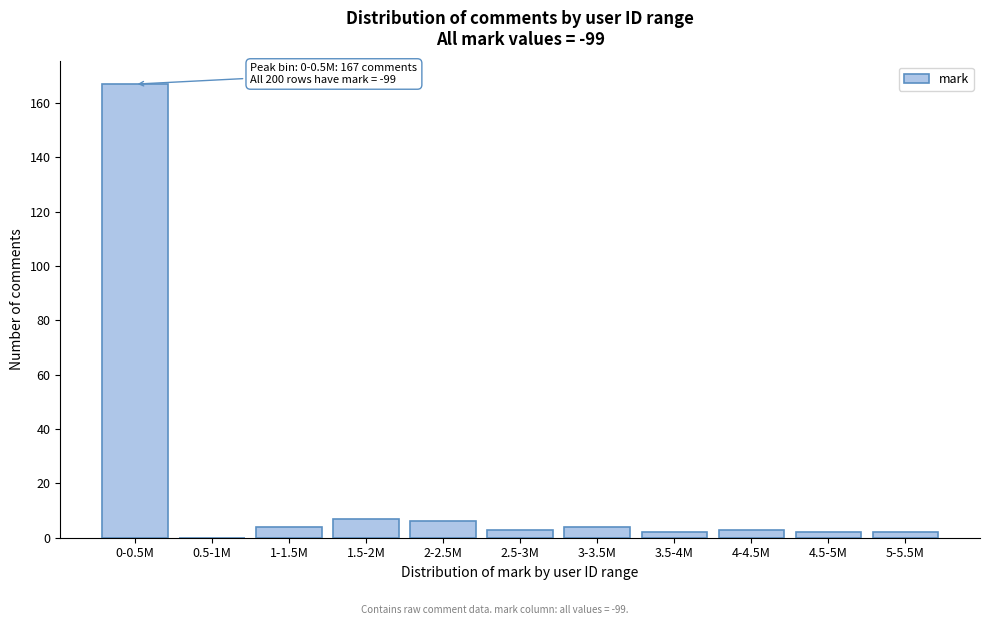

Reading left to right, list all the values displayed in this chart.

0-0.5M=167	0.5-1M=0	1-1.5M=4	1.5-2M=7	2-2.5M=6	2.5-3M=3	3-3.5M=4	3.5-4M=2	4-4.5M=3	4.5-5M=2	5-5.5M=2